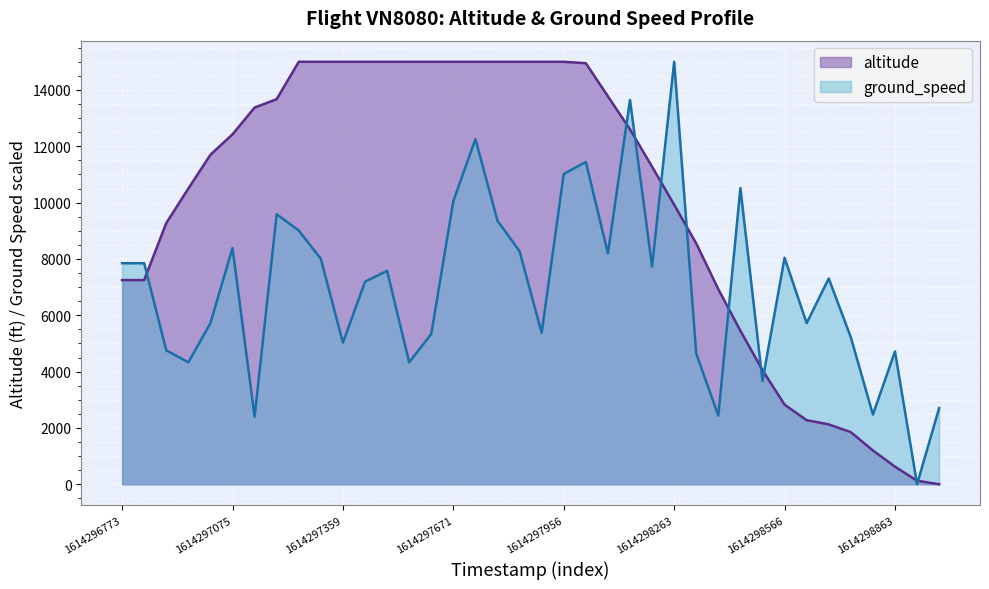

What value does the ground_speed series have at 1614298689?

7306.7